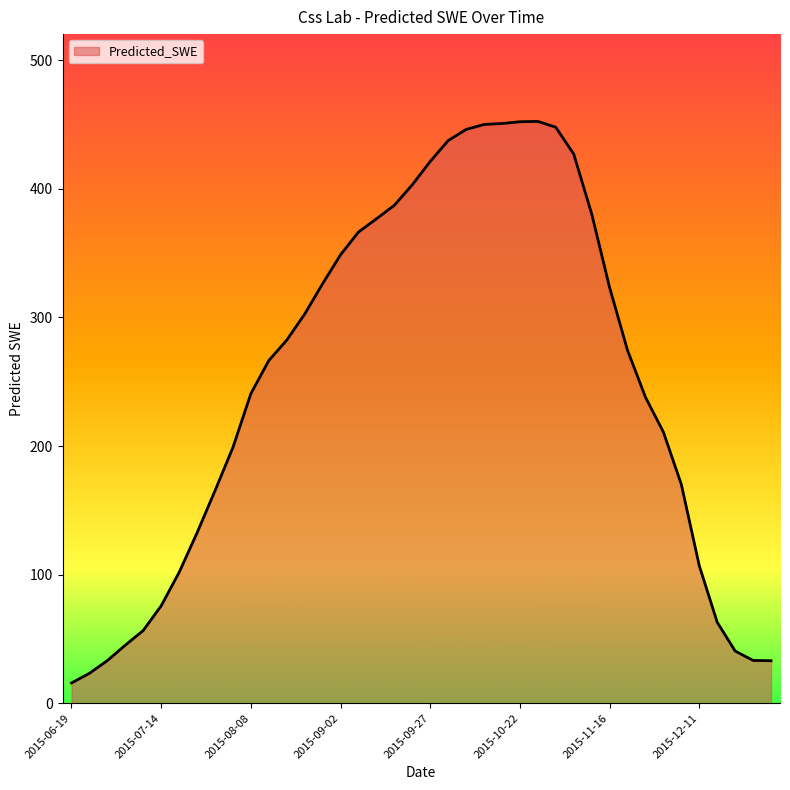

What is the greatest value displayed?

452.4